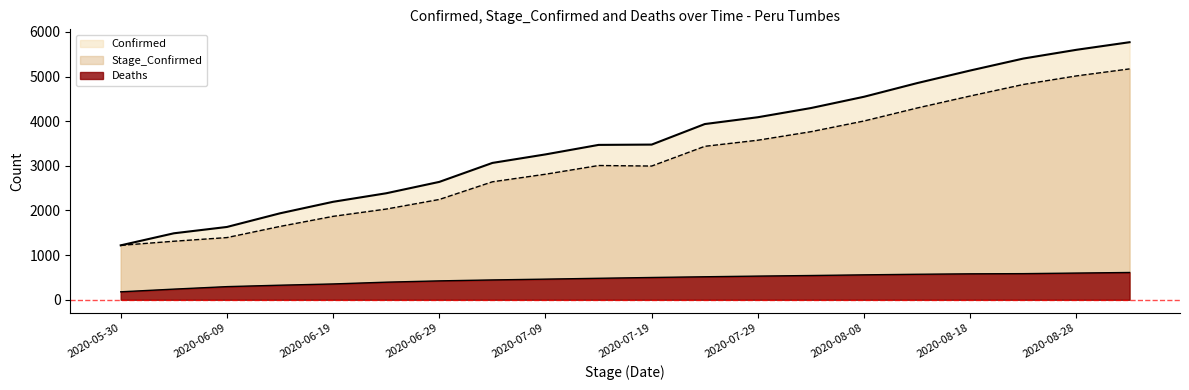

What is the sum of all Deaths values?

9185